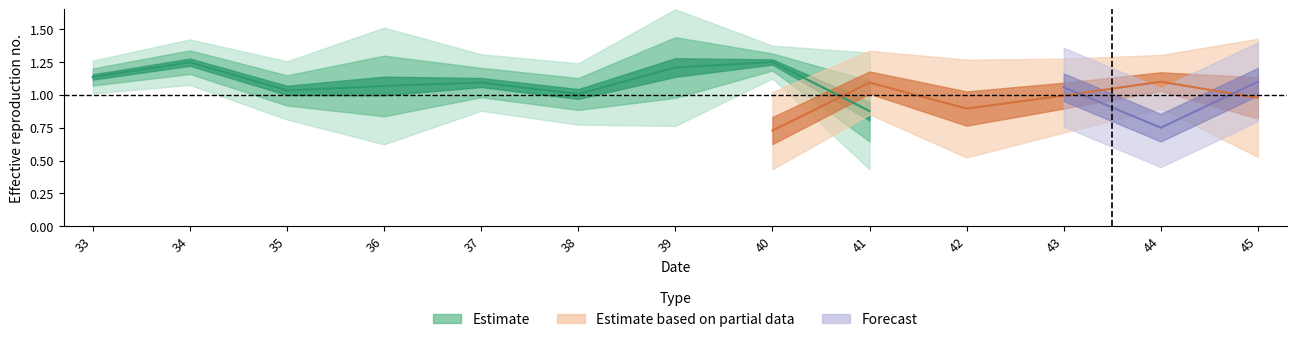

How many categories are shown in the chart?

13